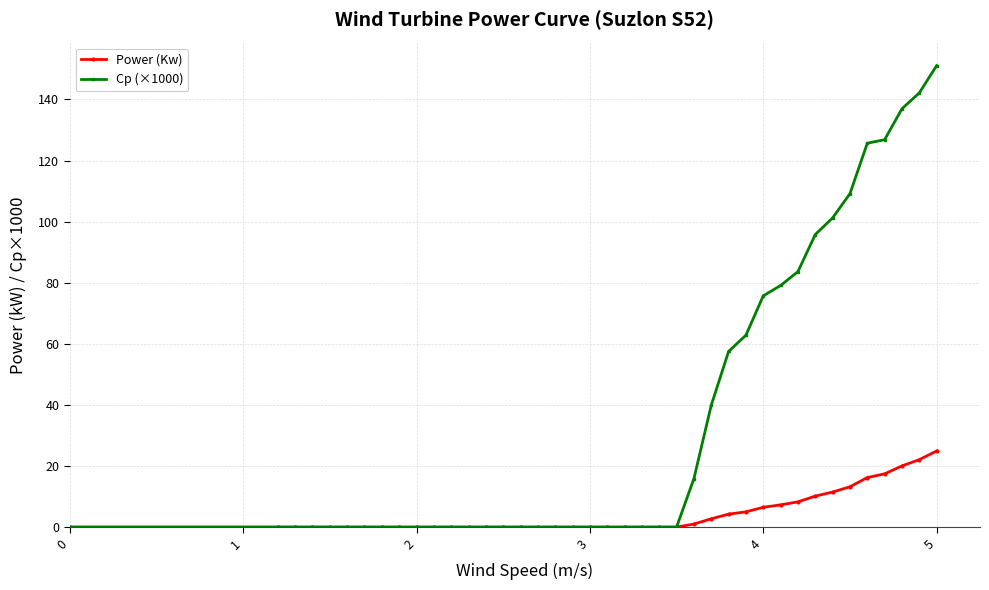

List the series in order of their overall mean, lowest first.

Power (Kw), Cp (×1000)